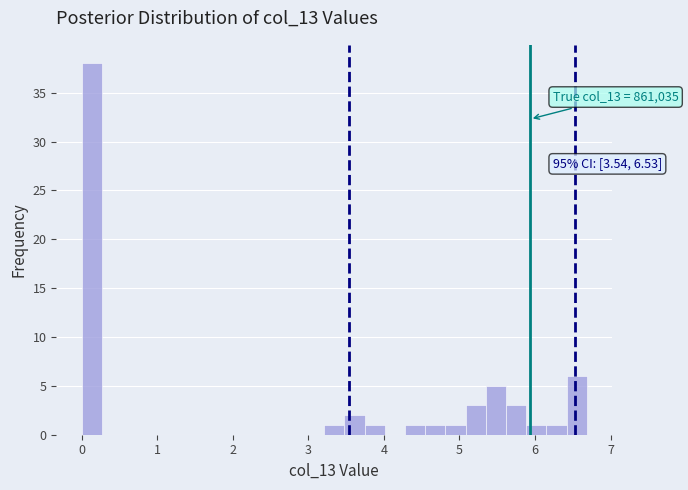

Around what value on the x-axis is the tallest bar? Give the approximate position of its centre, as read against the axis.

0.1